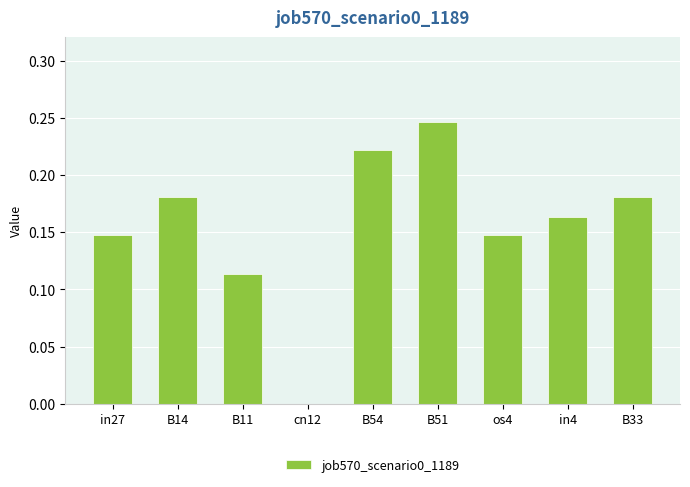

How many values are above zero?

8